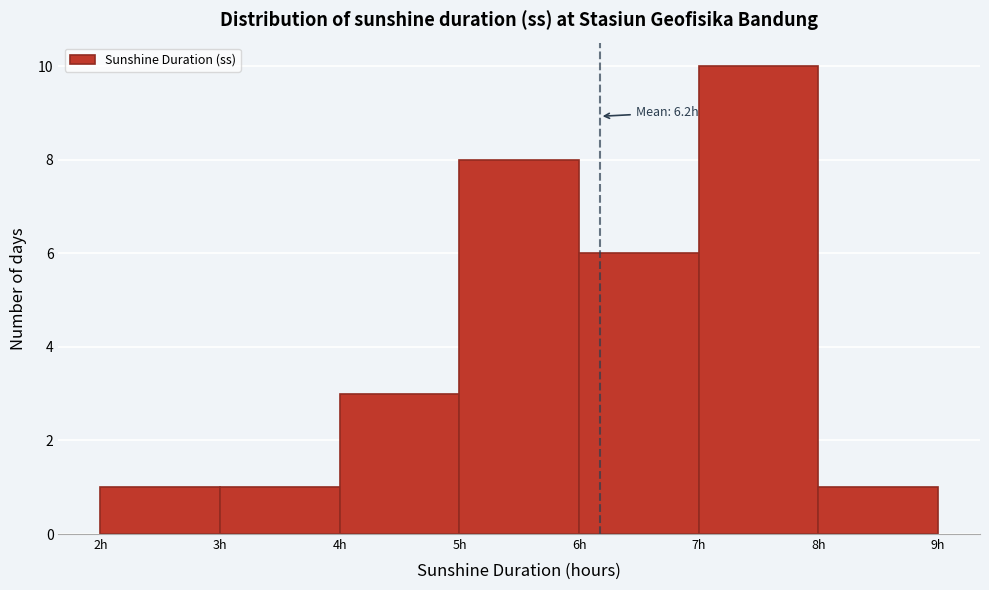

Which range on the x-axis has the tallest bar?

7 to 8